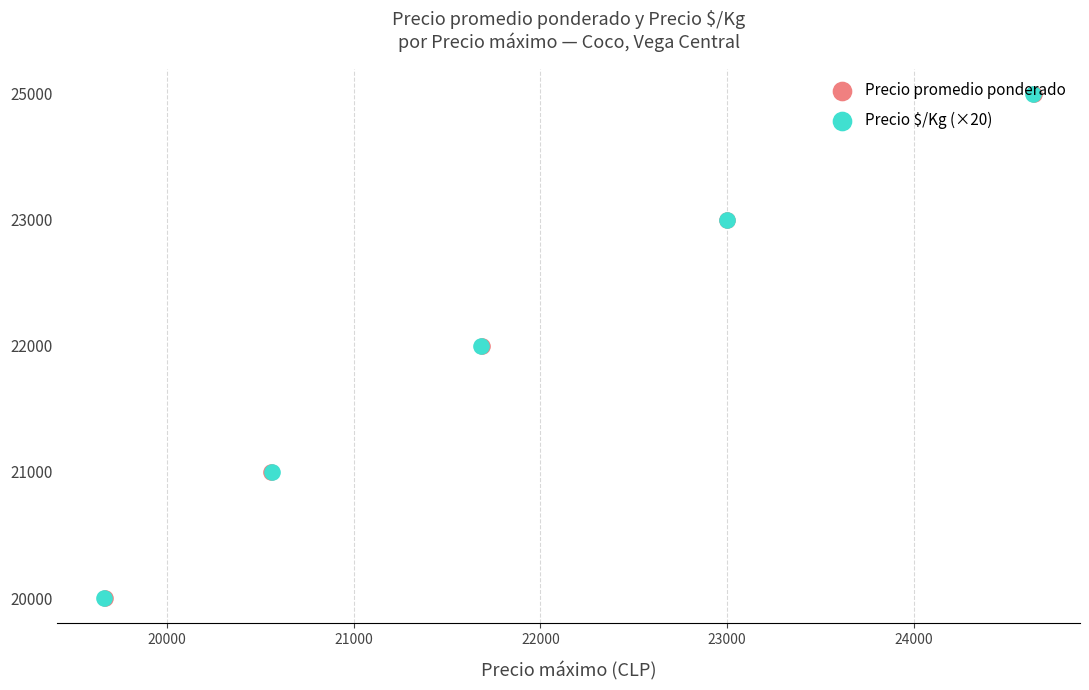

Which series has the widest spread of Y values?

Precio promedio ponderado